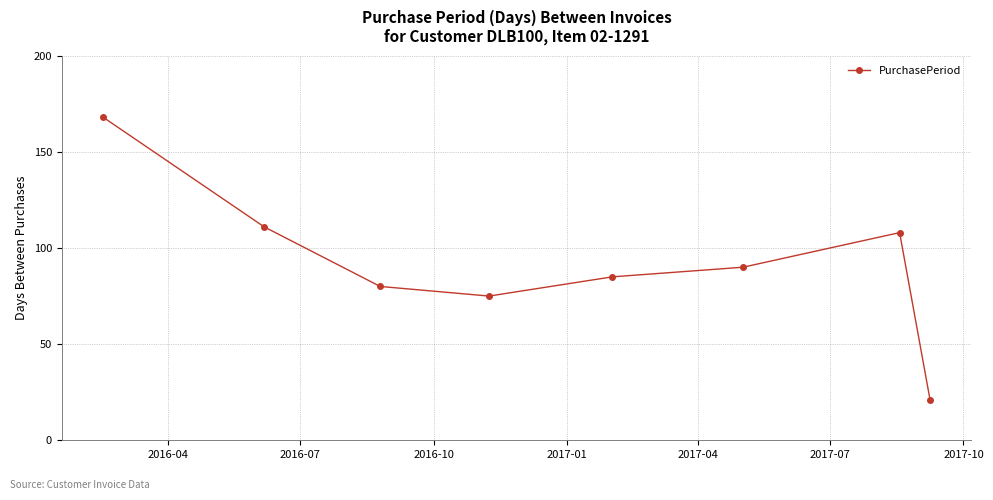

What is the smallest value displayed?

21